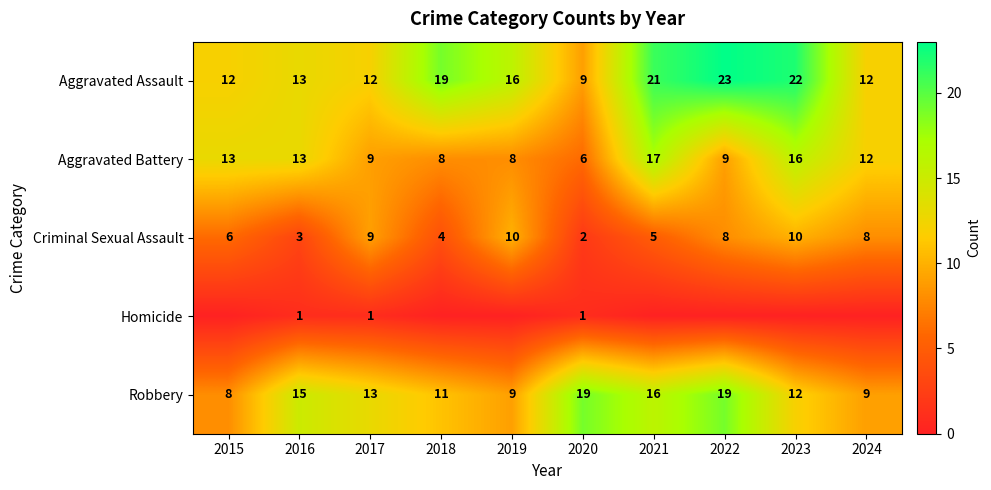

At how many categories does at least one series exceed 12?

9